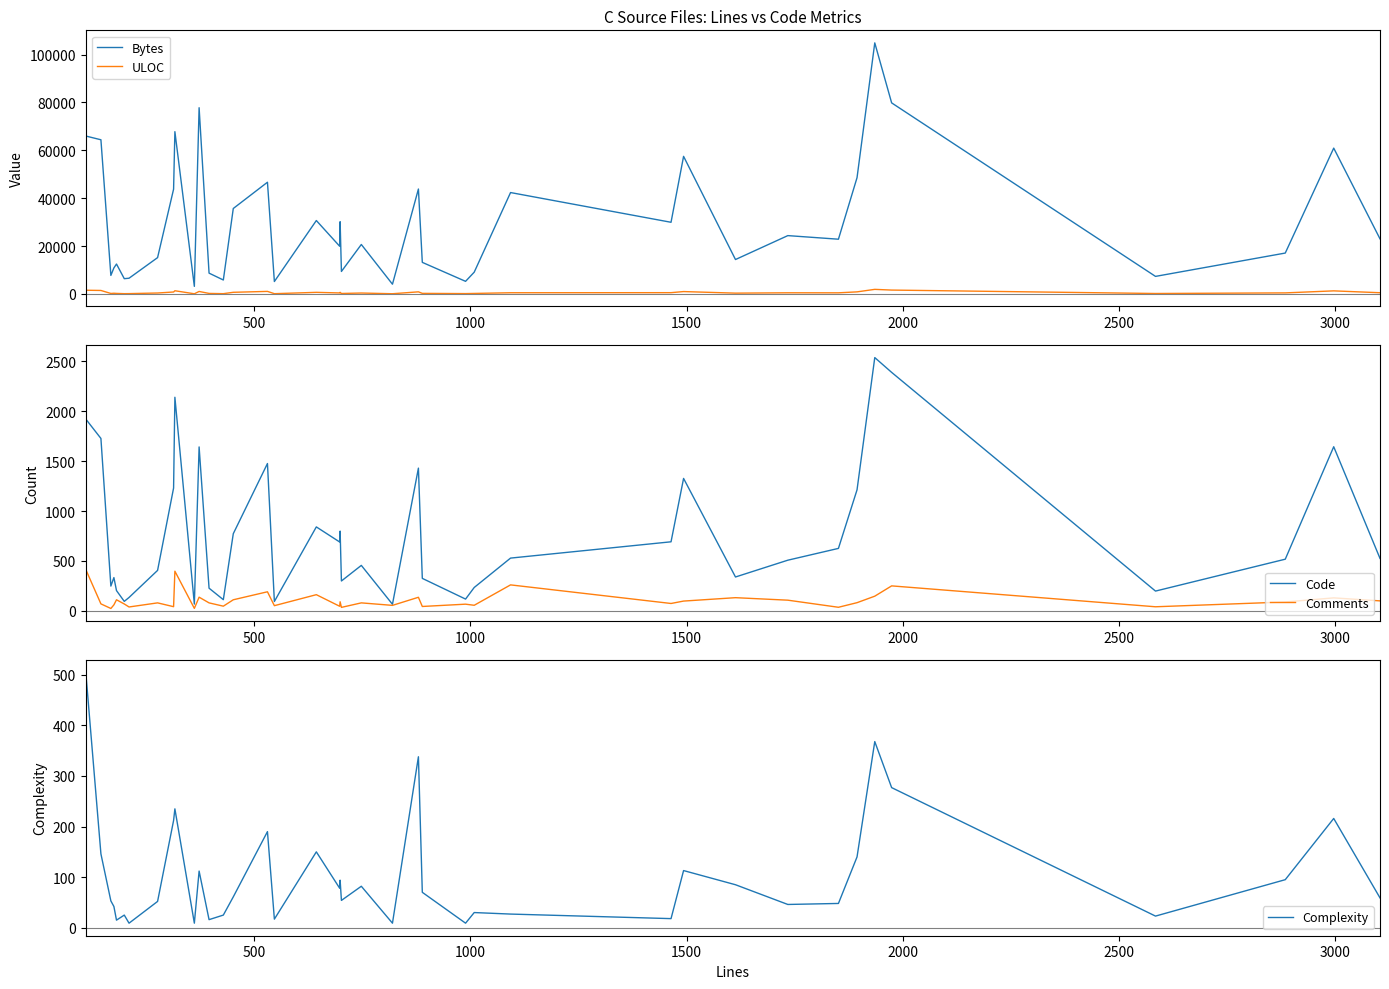

Which series has the widest spread of values?

Bytes